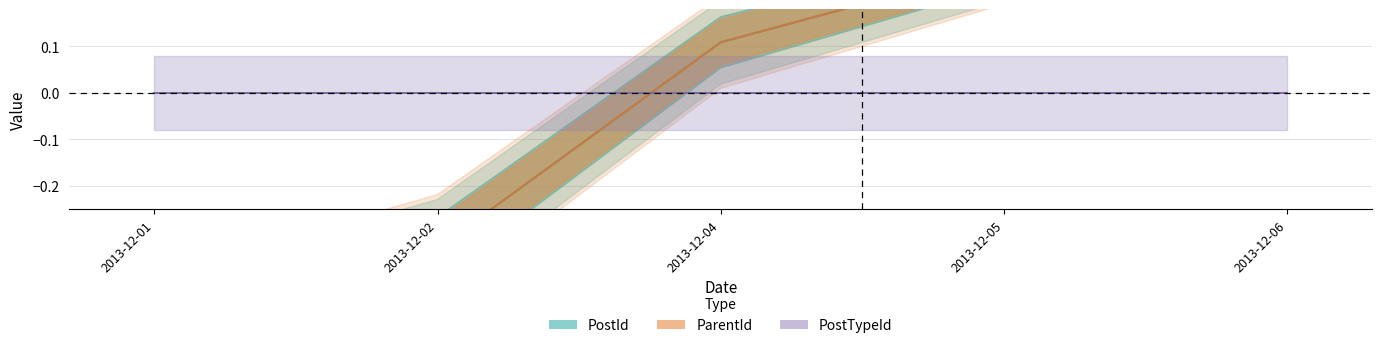

At which label is PostId closest to 0?

2013-12-04